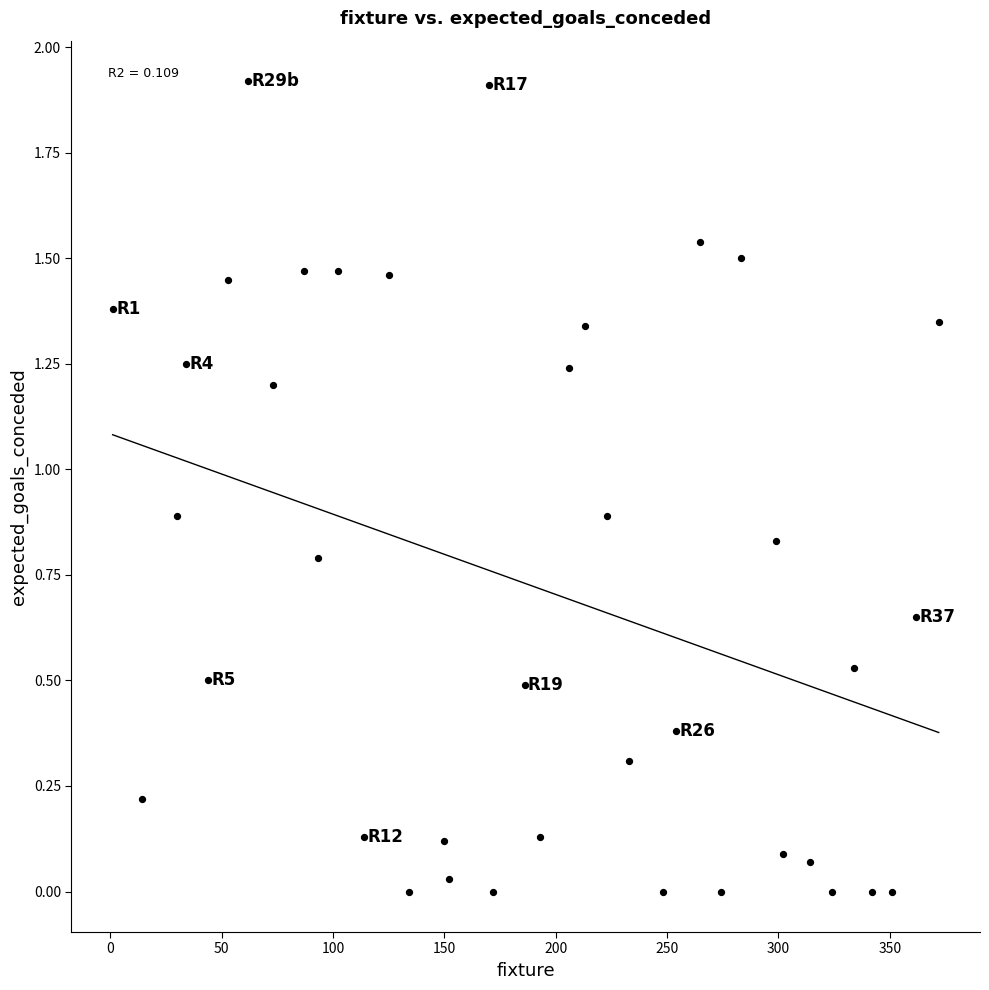

What is the range of Y values (max minus min)?

1.9